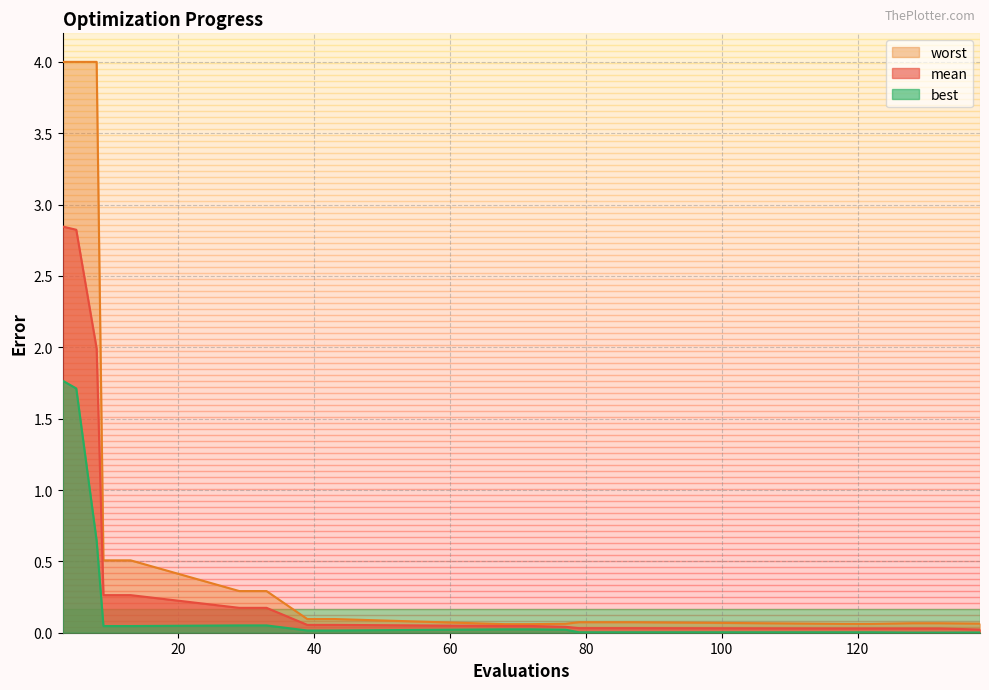

True or false: worst and best intersect in this chart.

False